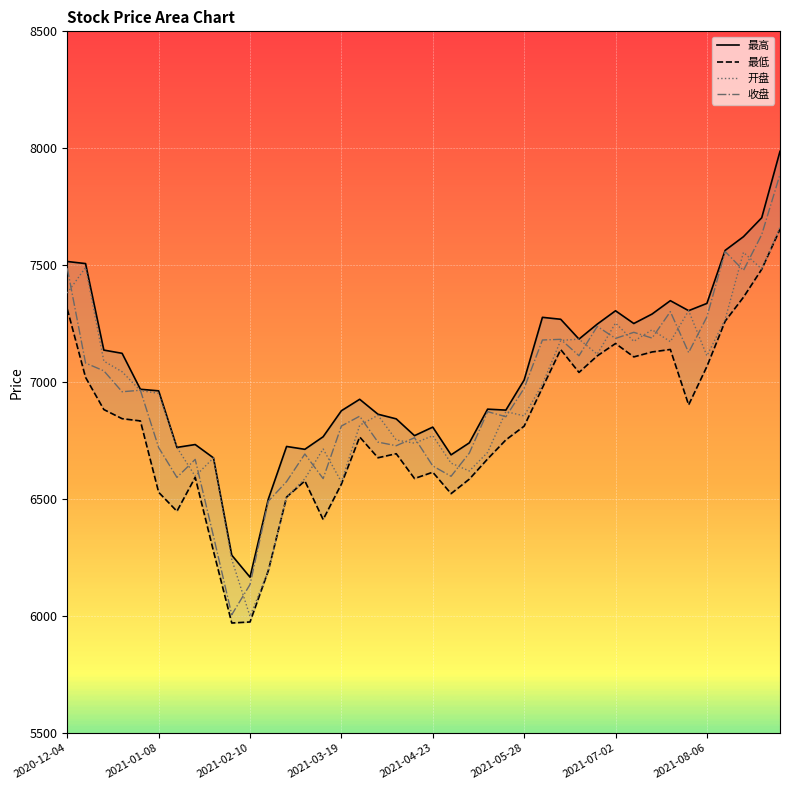

At which label does 开盘 reach its minimum?

2021-02-10